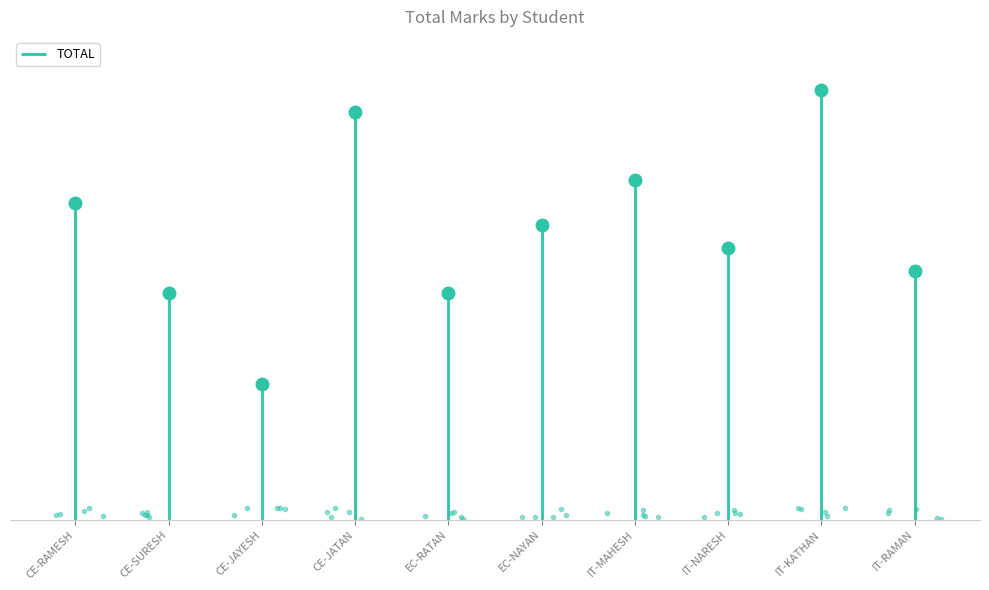

What is the greatest value displayed?

285